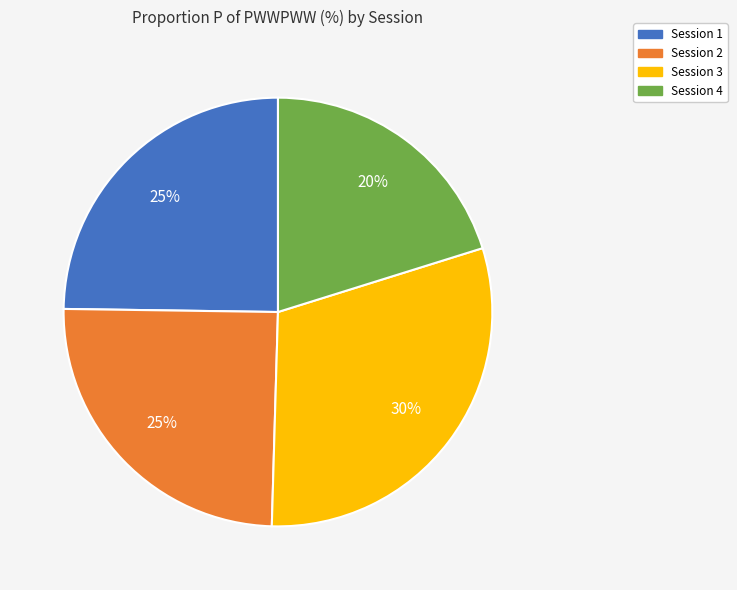

True or false: Session 3 accounts for 30% of the total.

True